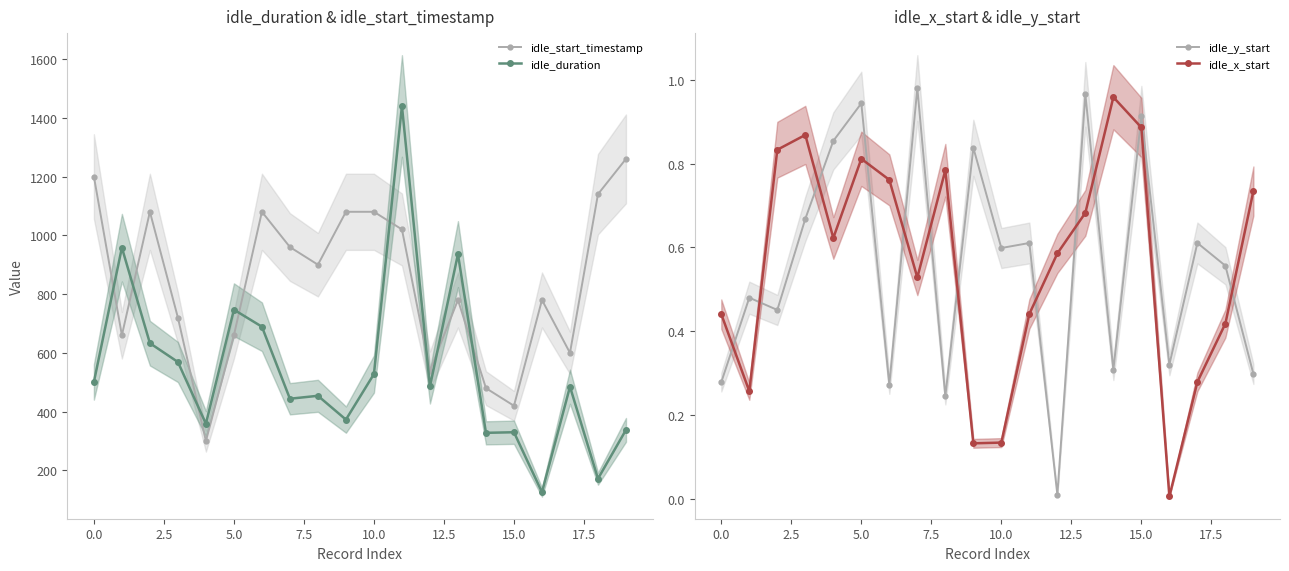

True or false: idle_duration has more than 2 points higher than both neighbors.

True